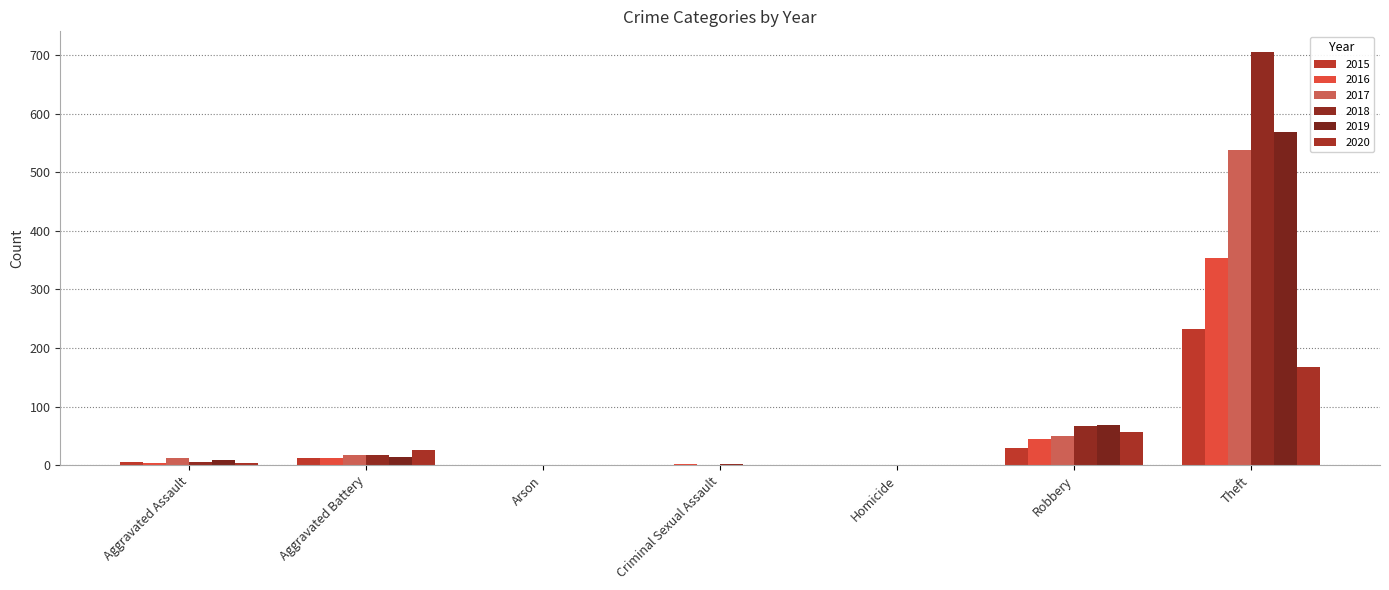

Count the number of data series in this chart.

6